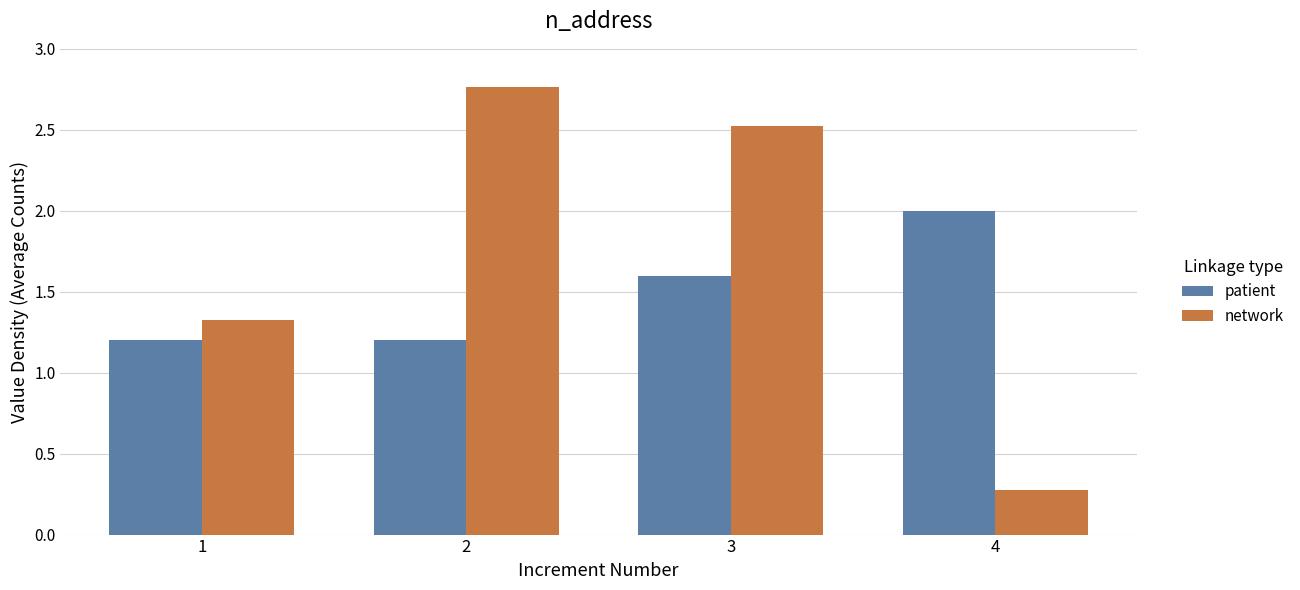

What is the value of the network bar at the 4th from the left?

0.3